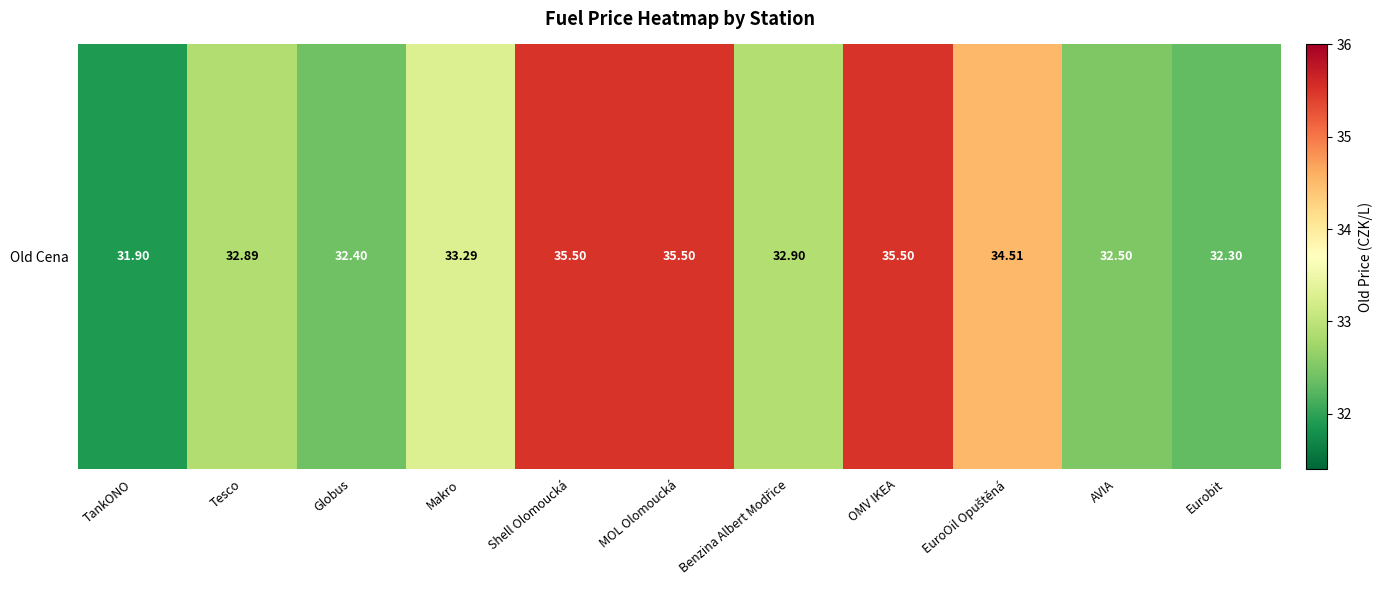

How many distinct data groups are displayed?

1